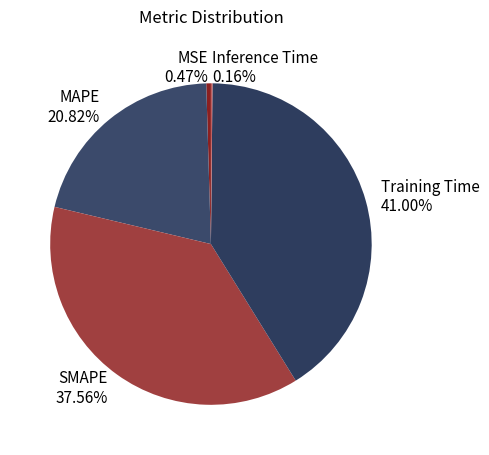

Do Training Time 41.00% and MSE 0.47% together represent more than half of the pie?

No